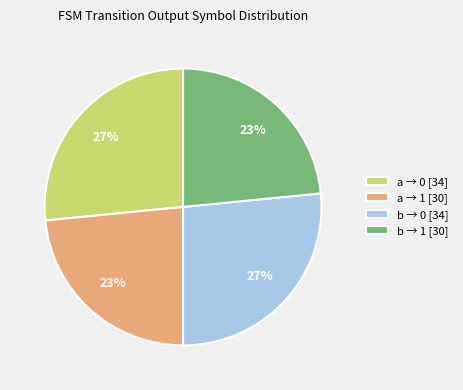

Is the sum of a → 0 [34] and b → 0 [34] greater than half?

Yes